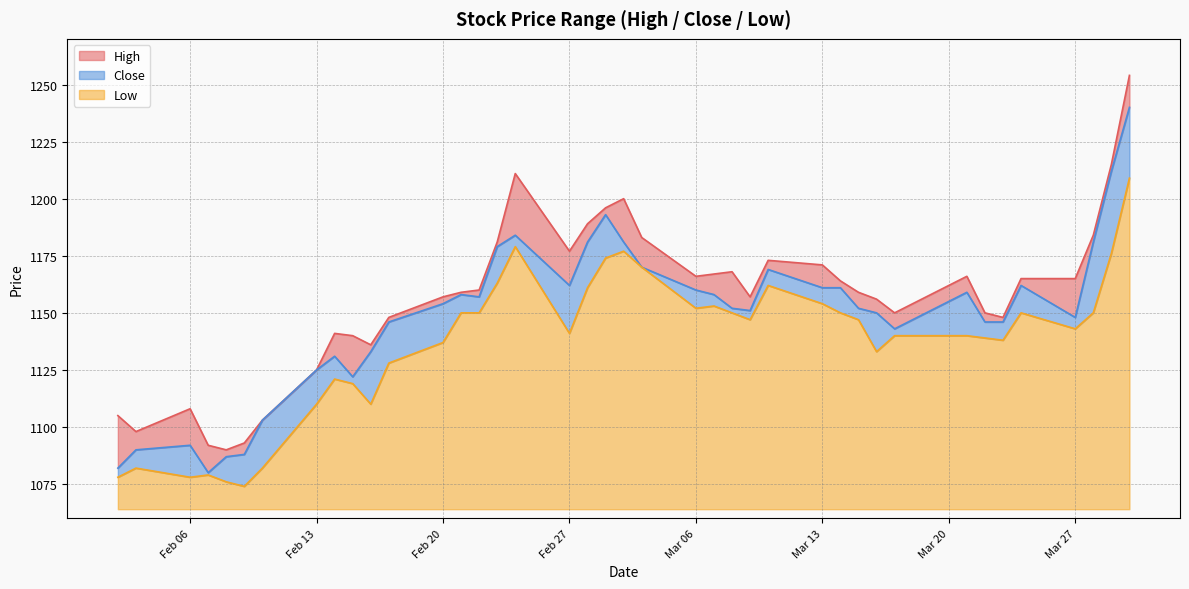

The value of Low at 2017-02-09 is 1074. True or false?

True